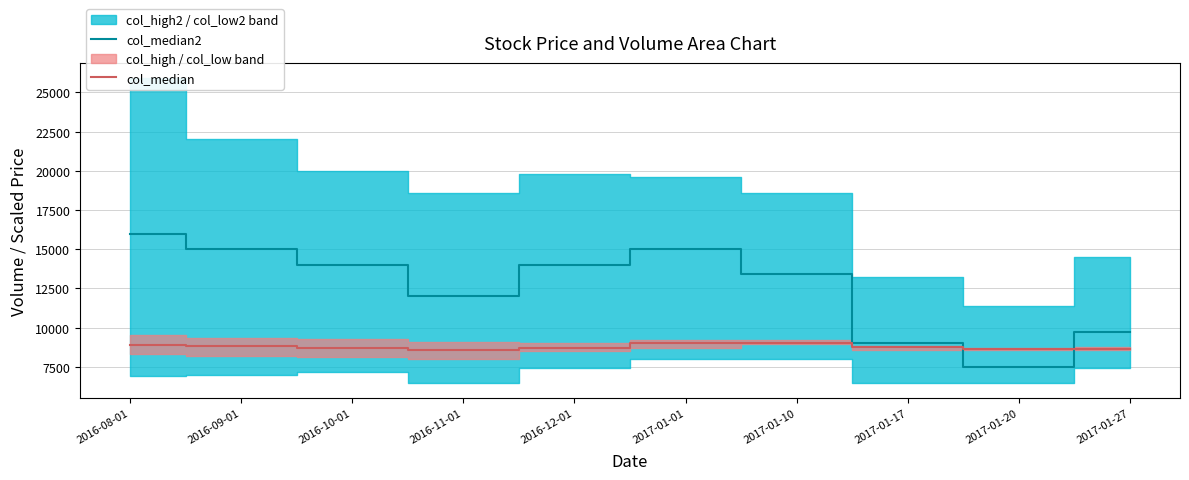

What is the sum of all col_median2 values?

125600